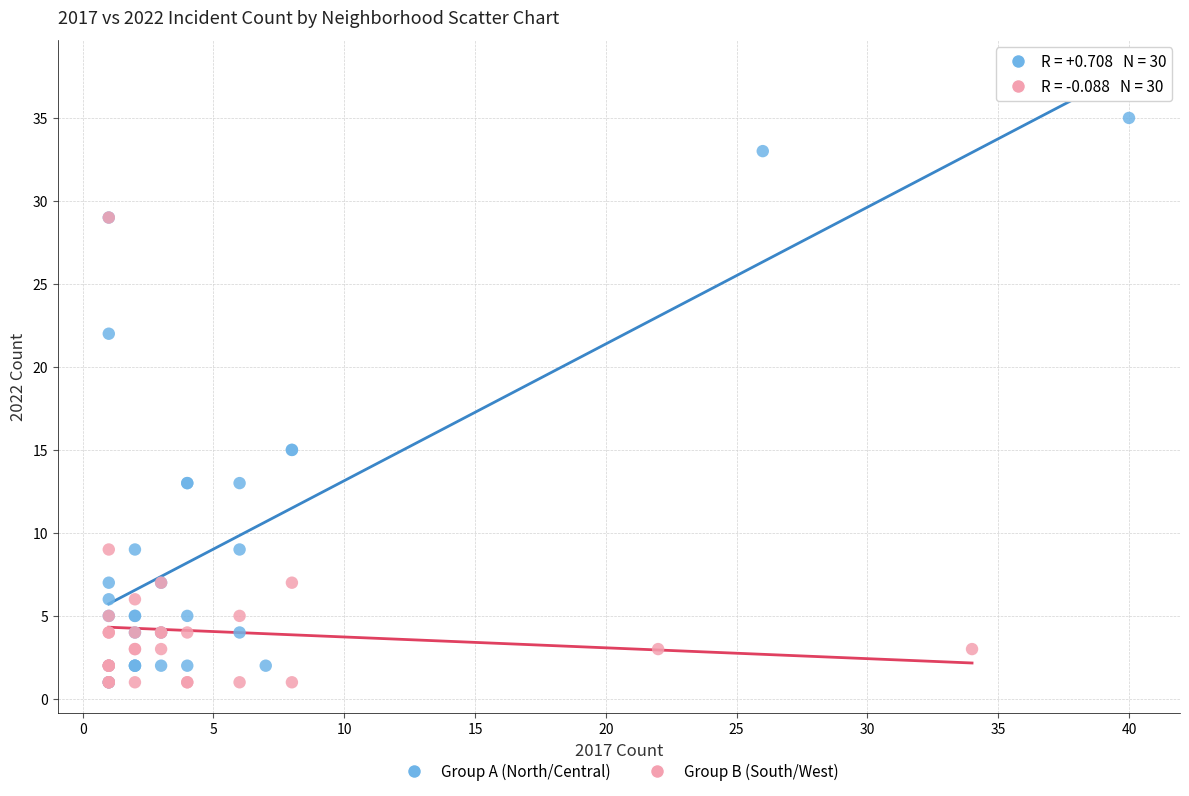

What are all the series names shown in the legend?

Group A (North/Central), Group B (South/West)